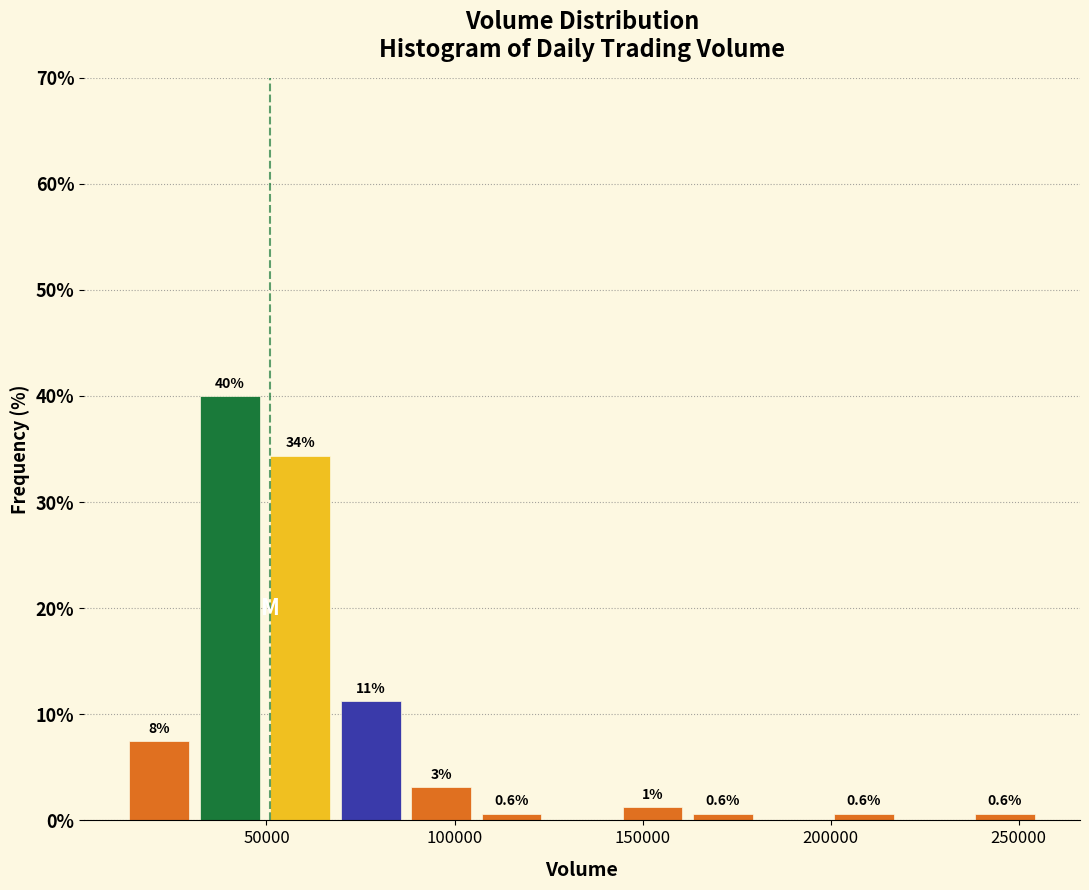

Around what value on the x-axis is the tallest bar? Give the approximate position of its centre, as read against the axis.

40000